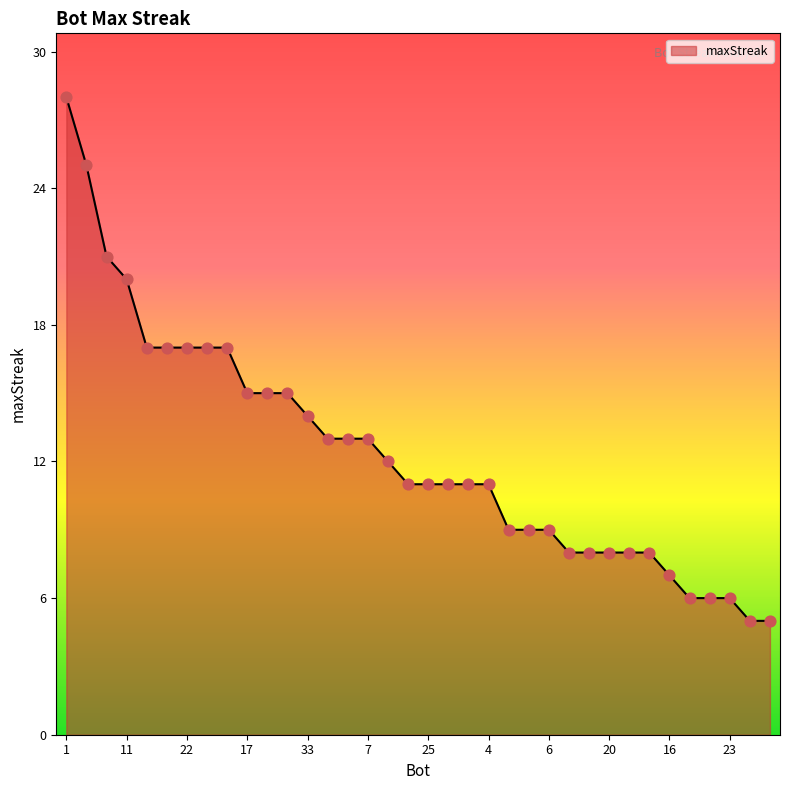

What is the minimum value shown in the chart?

5